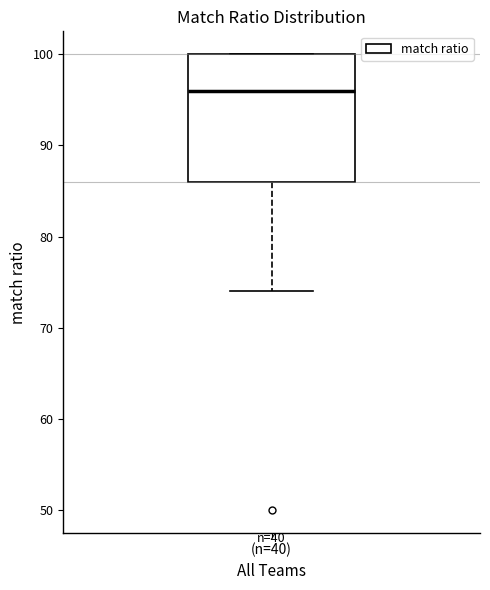

Read this box plot against the y-axis: the position of the median line, the range covered by the box, and the ends of both whiskers. The values are not printed on the chart, so give them approximately, as read against the axis.

median 96, box 86 to 100, whiskers 74 to 100